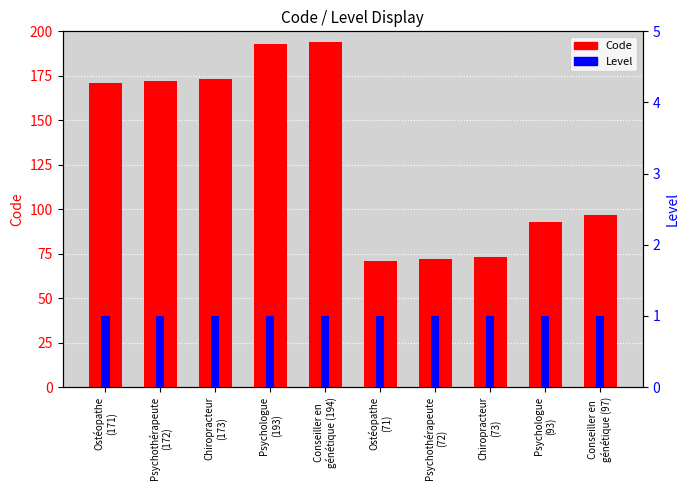

How many data points does each series have?

10